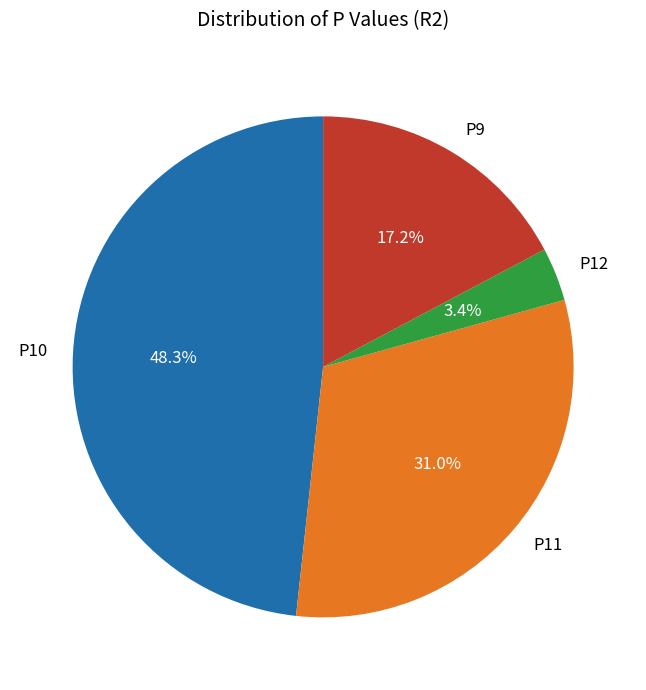

The P11 slice represents 31% of the pie. True or false?

True